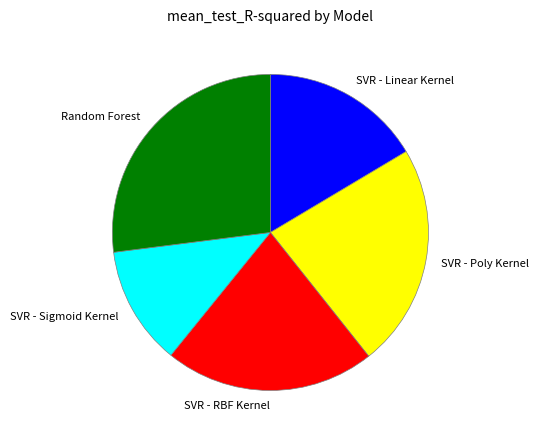

Between SVR - Sigmoid Kernel and SVR - Poly Kernel, which is larger?

SVR - Poly Kernel